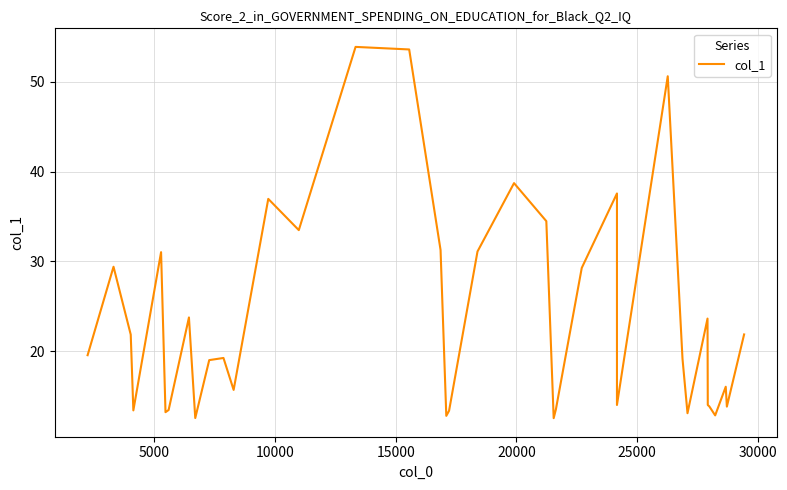

How many lines are shown in the chart?

1